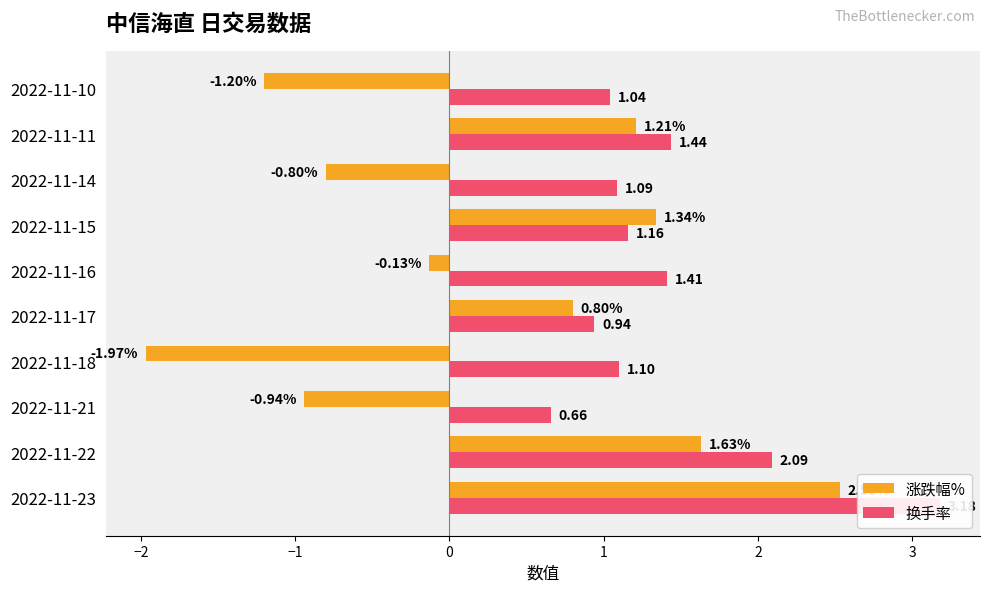

How many data points in 涨跌幅% are less than 0?

5